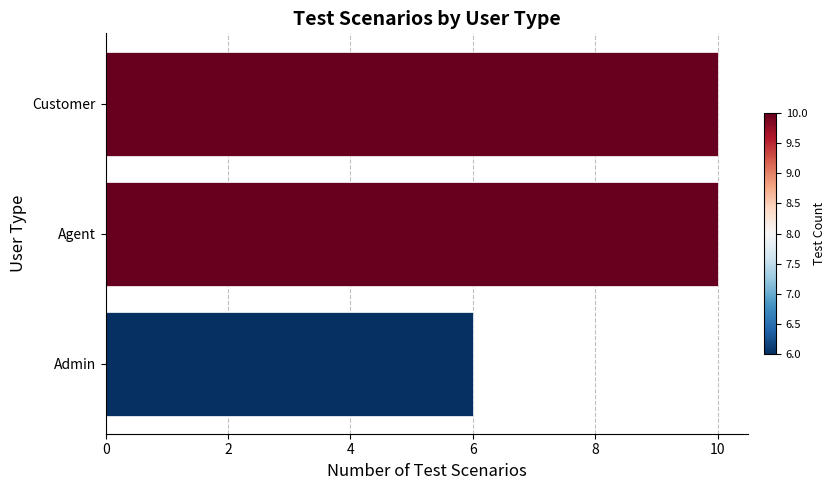

The chart shows a value of 9 at Admin. True or false?

False